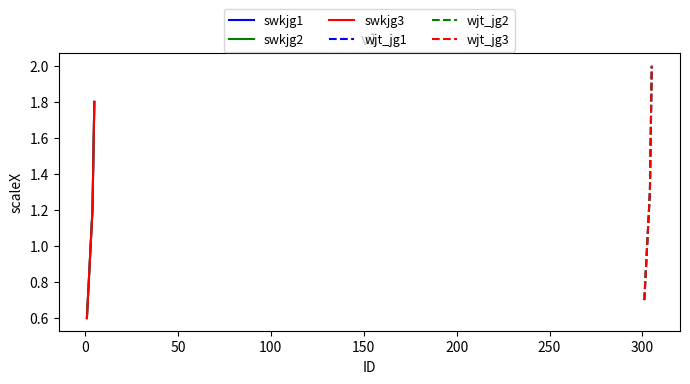

What is the spread (max minus min) of values at 0?

0.1